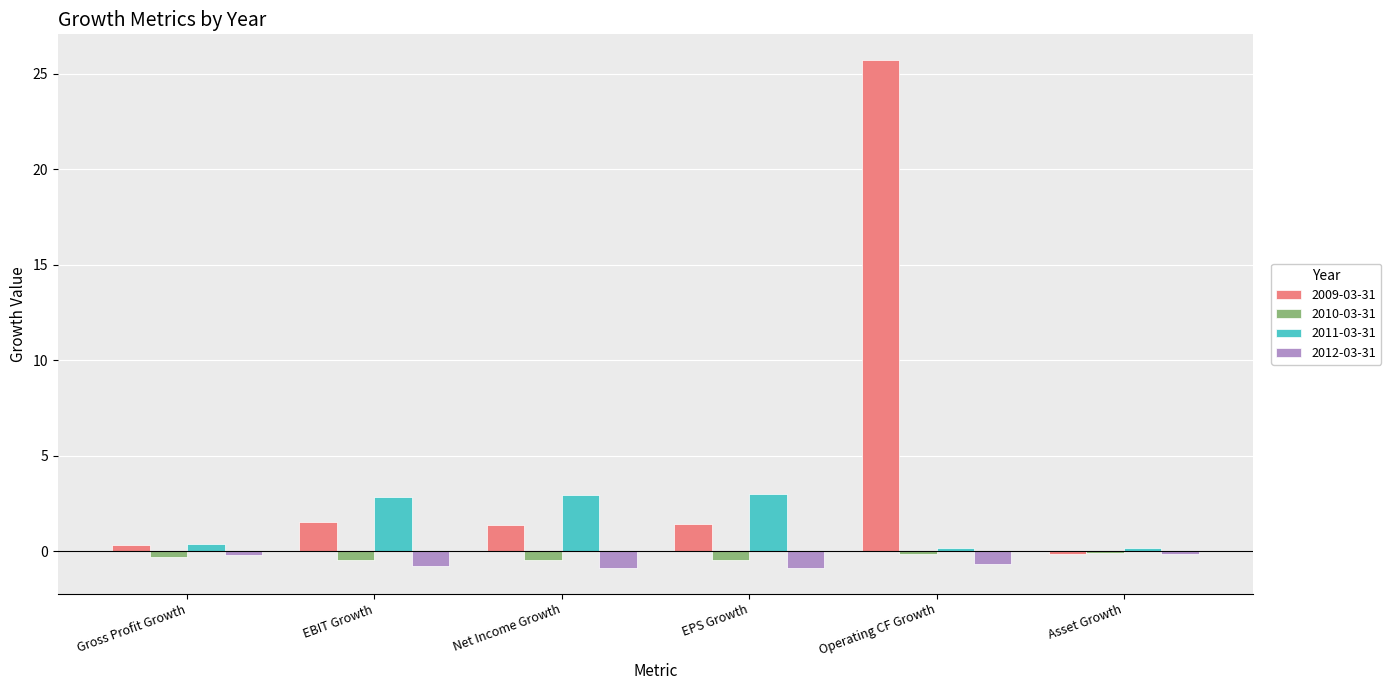

The 2011-03-31 series shows 2.9 at Net Income Growth. True or false?

True